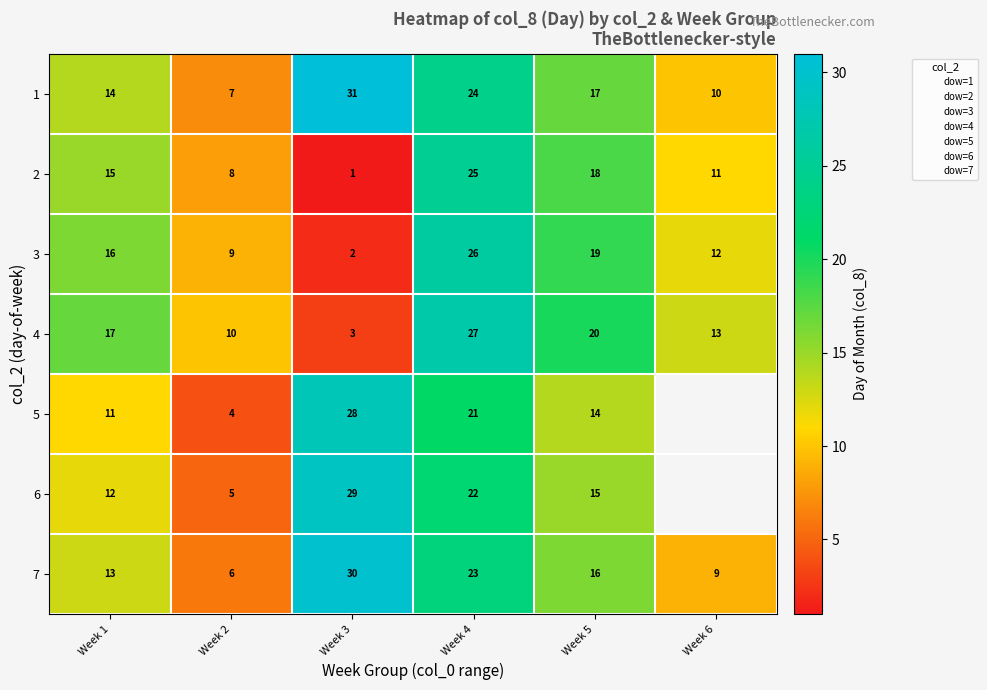

Which category has the lowest value in the 7 series?

Week 2